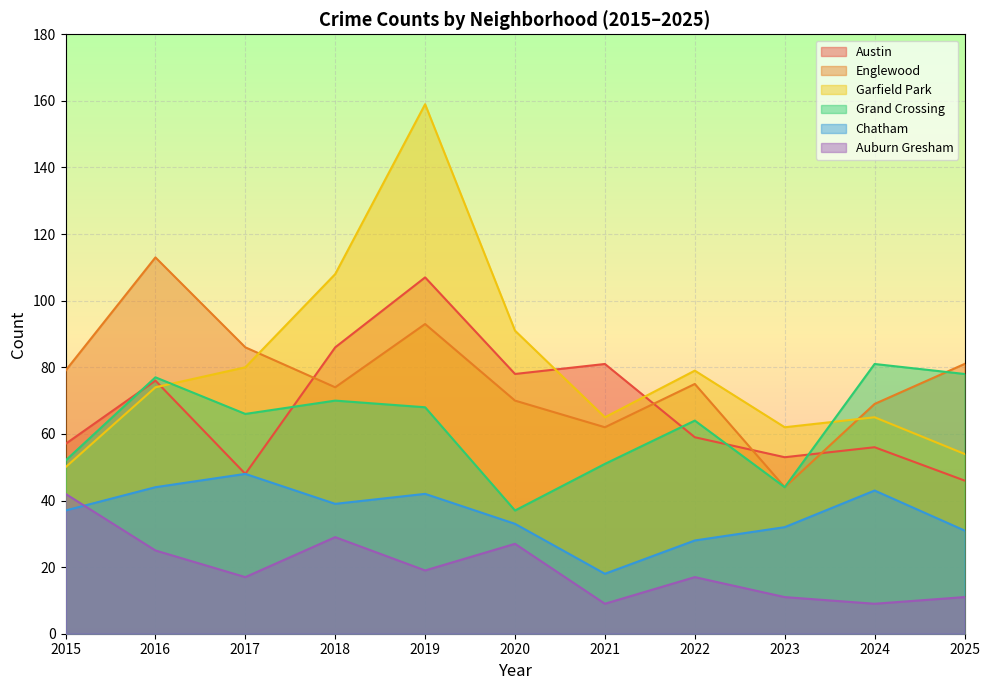

Is the value of Auburn Gresham at 2015 greater than the value of Chatham at 2024?

No